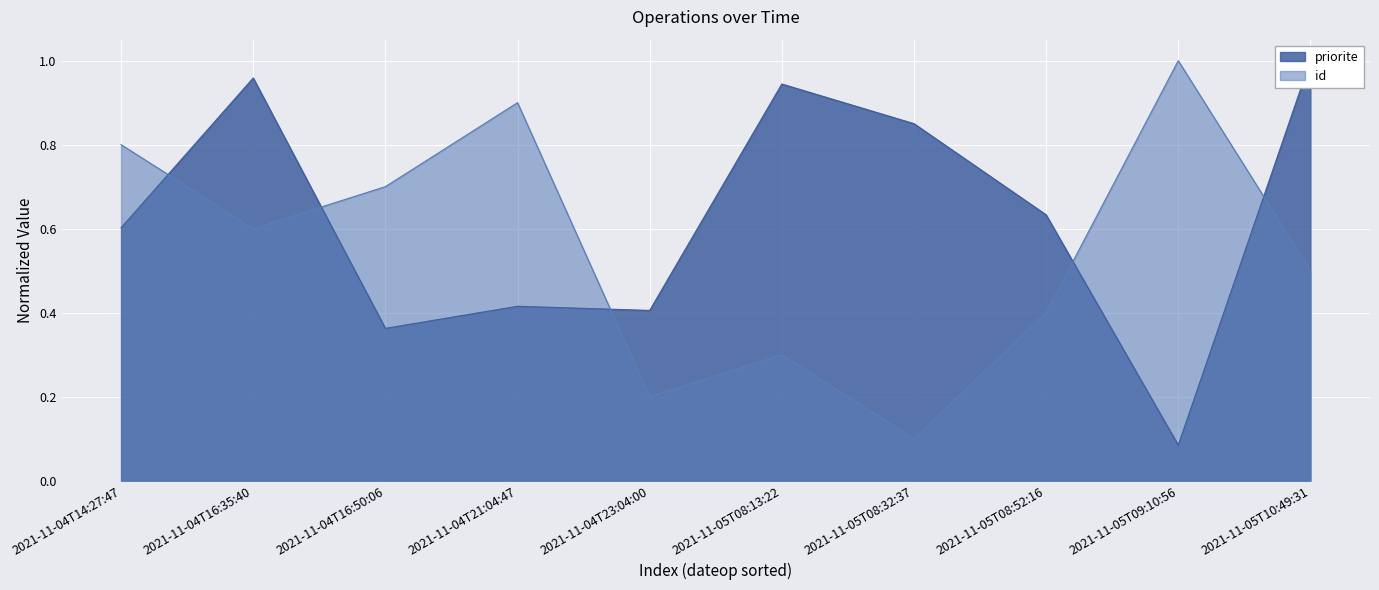

How many times do priorite and id cross each other?

5